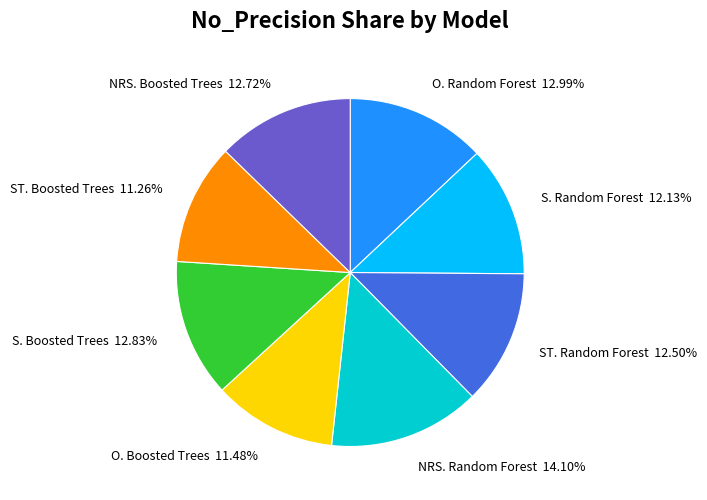

What is the total percentage of O. Random Forest and O. Boosted Trees?

24.5%